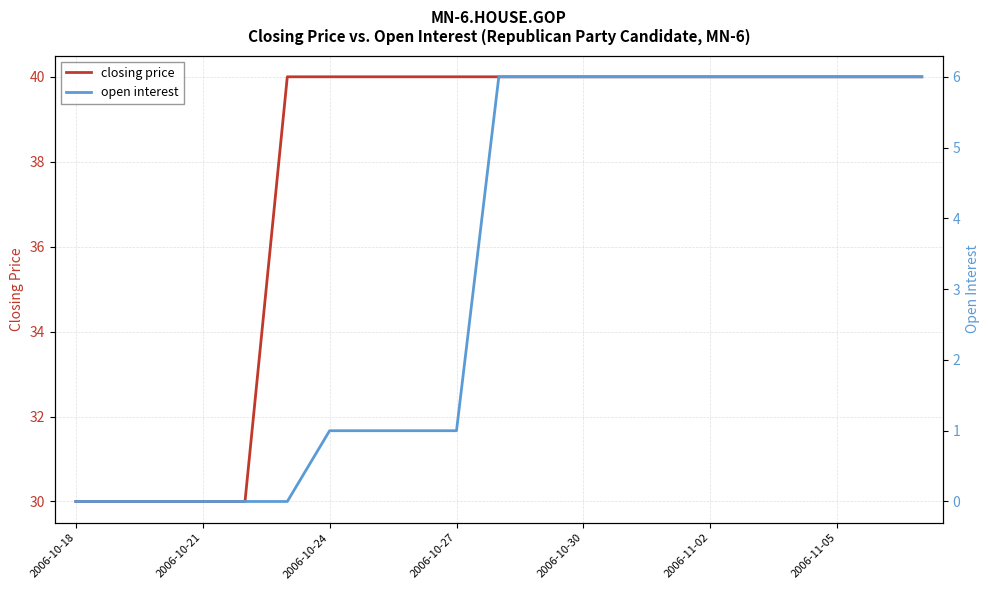

What is the lowest value of the closing price series?

30